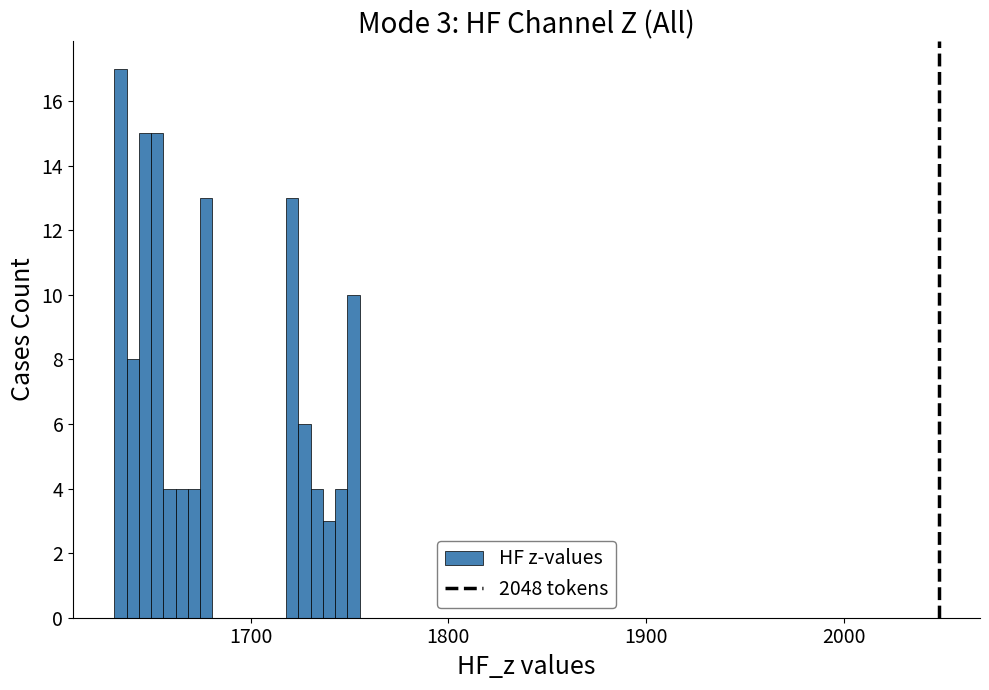

Around what value on the x-axis is the tallest bar? Give the approximate position of its centre, as read against the axis.

1630